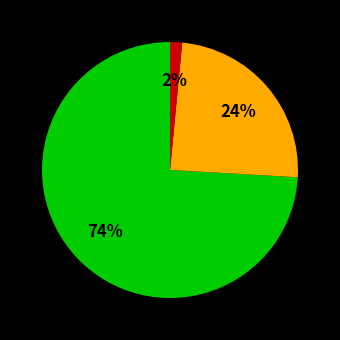

To the nearest percent, what is the average slice percentage?

33%